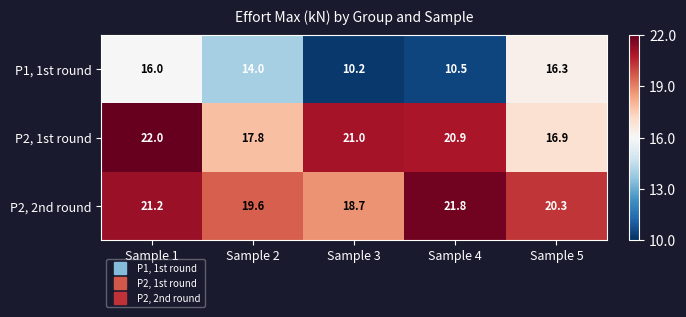

What is the difference between the highest and lowest values at Sample 5?

4.0